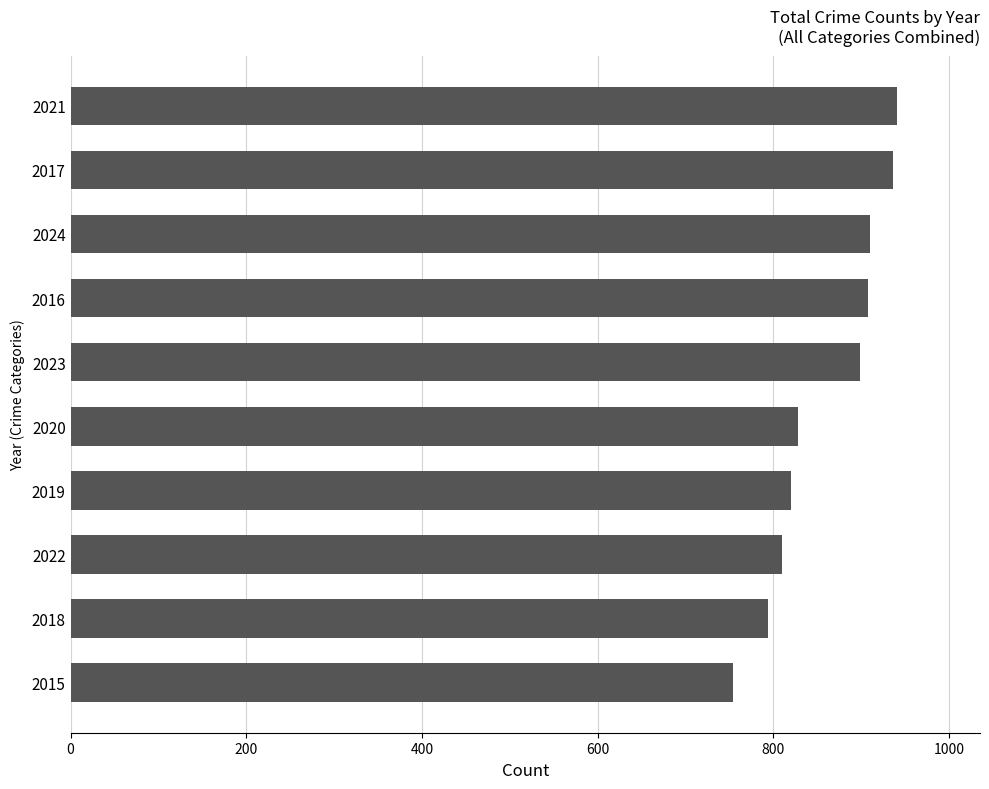

Between 2018 and 2023, which is larger?

2023